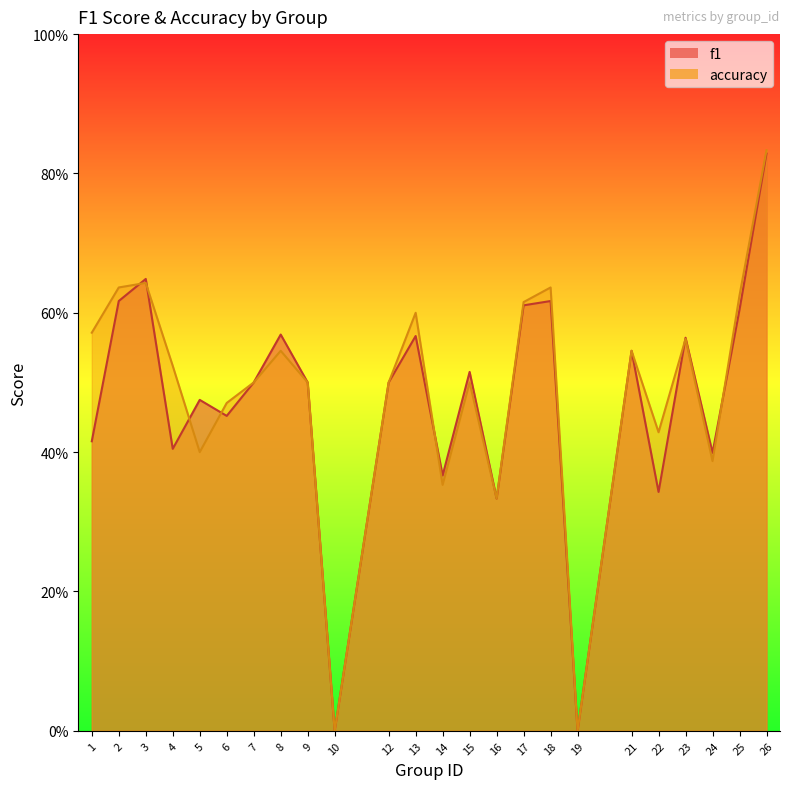

How many categories are shown in the chart?

24